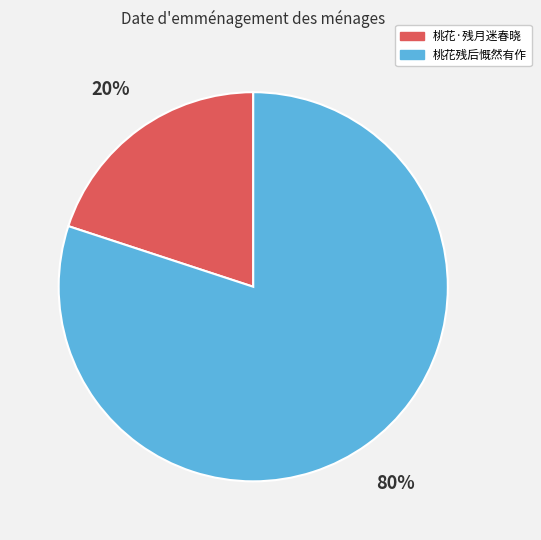

Does 桃花残后慨然有作 account for over 50% of the chart?

Yes